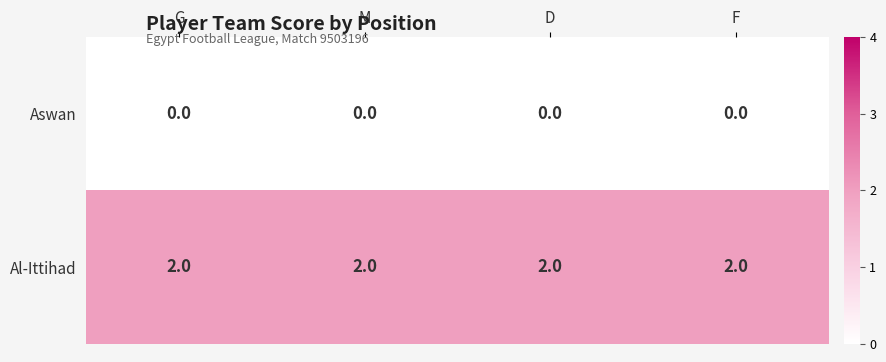

What is the greatest value displayed?

2